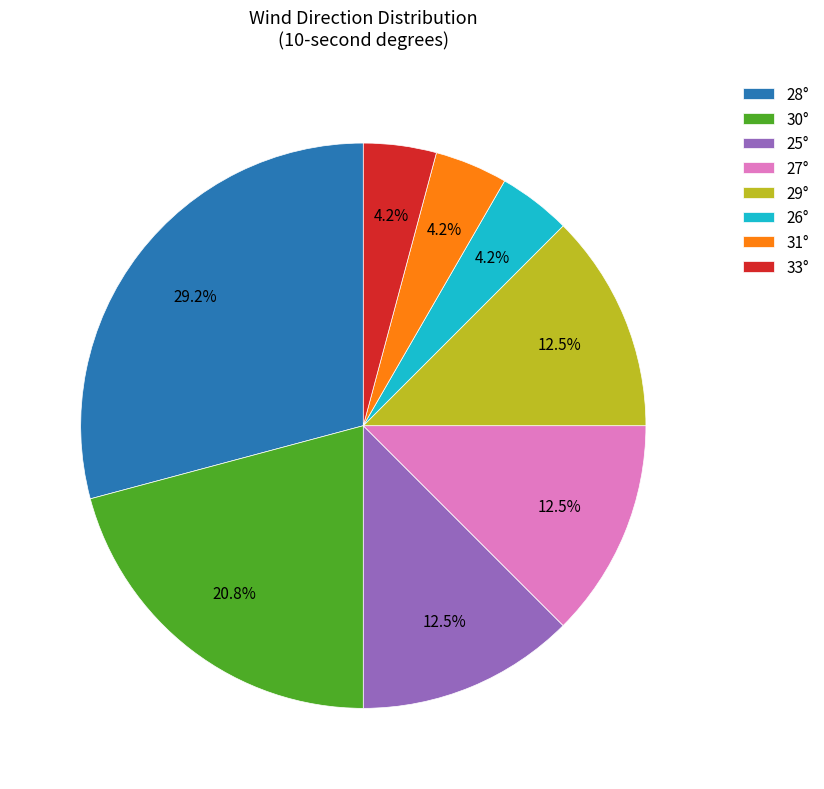

Count the number of slices in the pie.

8